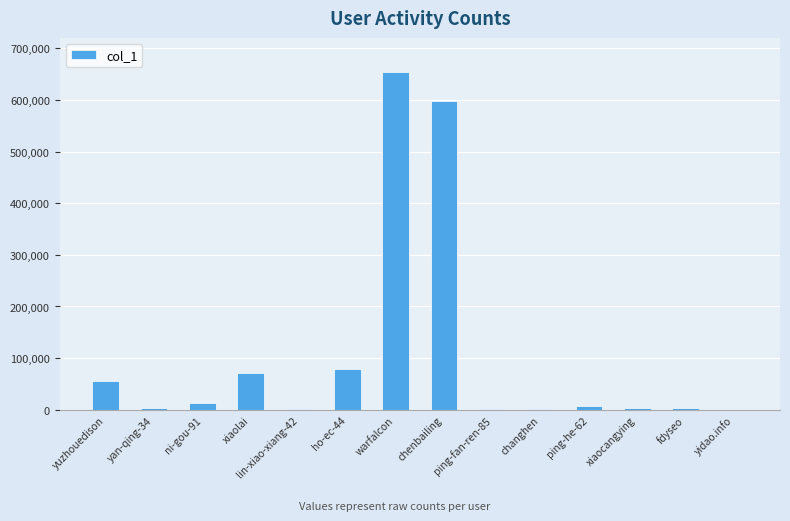

Between chenbailing and lin-xiao-xiang-42, which is larger?

chenbailing